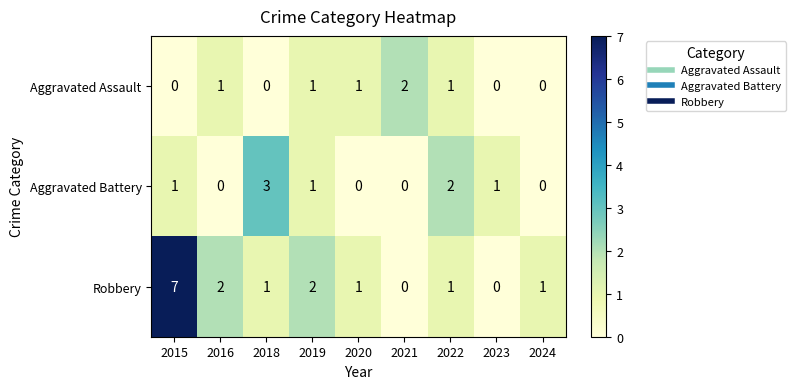

The value of Robbery at 2018 is 1. True or false?

True